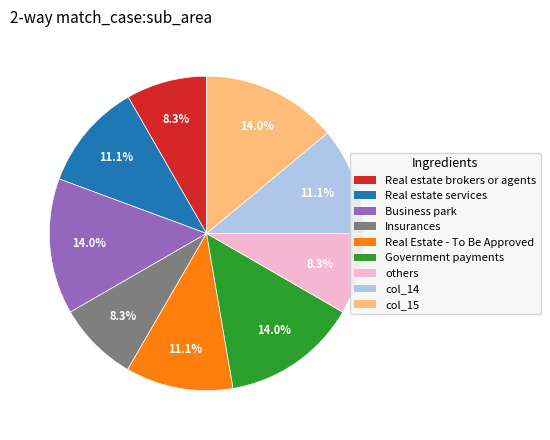

Is there a majority slice in this chart?

No